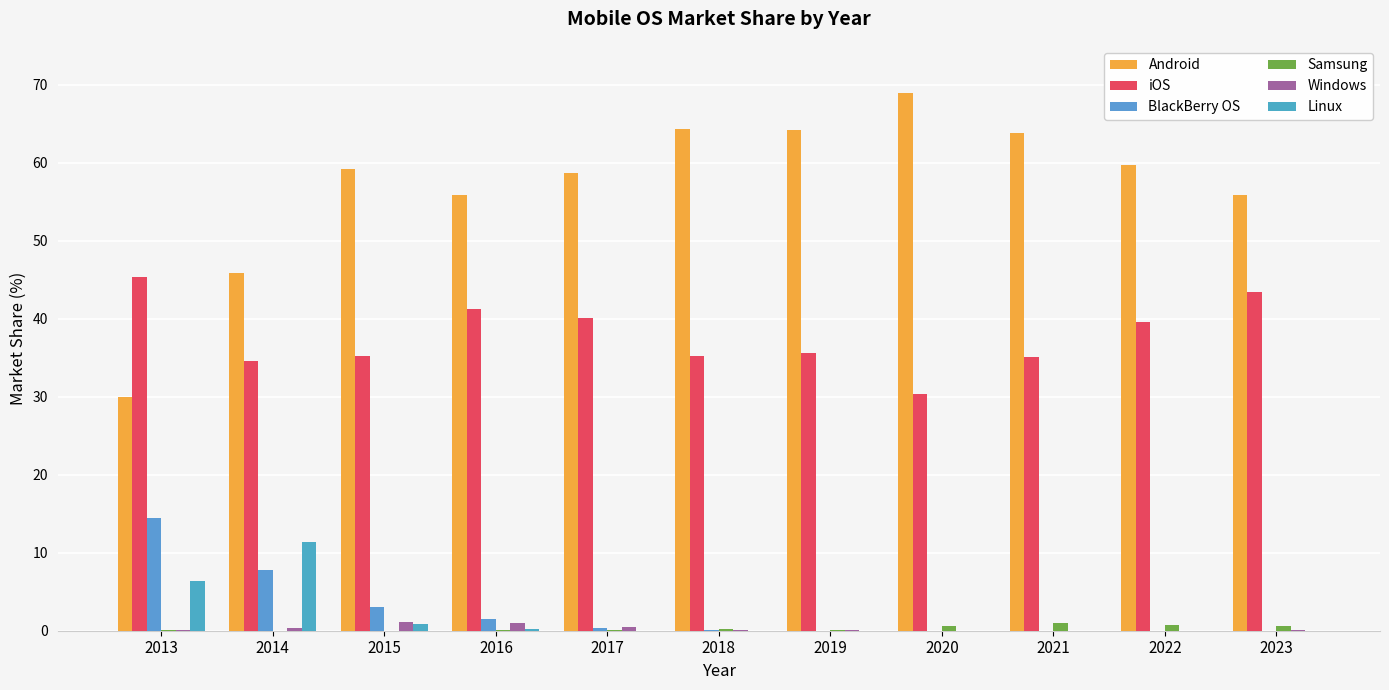

At 2013, list the series in order from largest to smallest.

iOS, Android, BlackBerry OS, Linux, Samsung, Windows